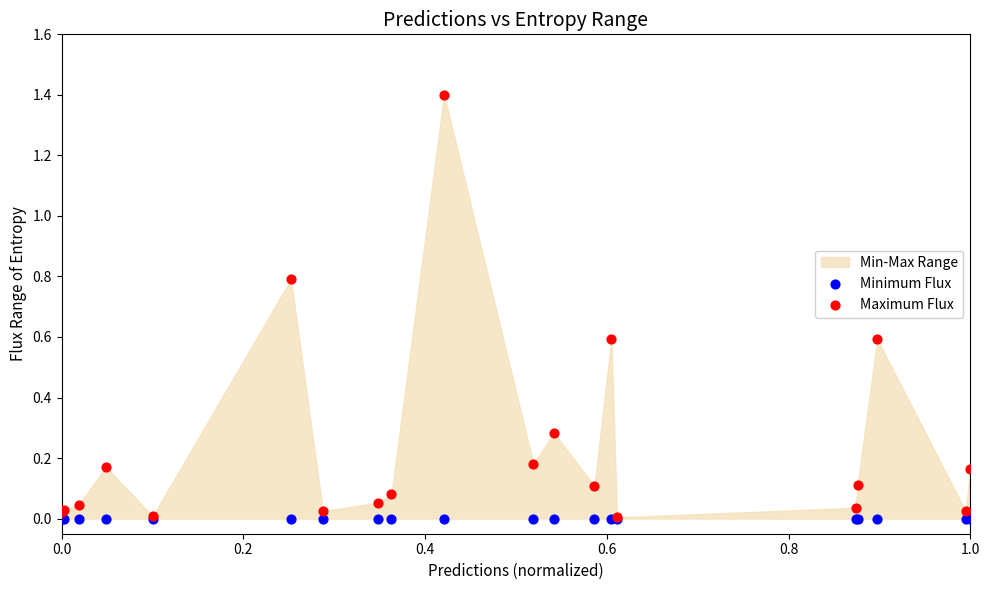

Which series has the widest spread of Y values?

Maximum Flux